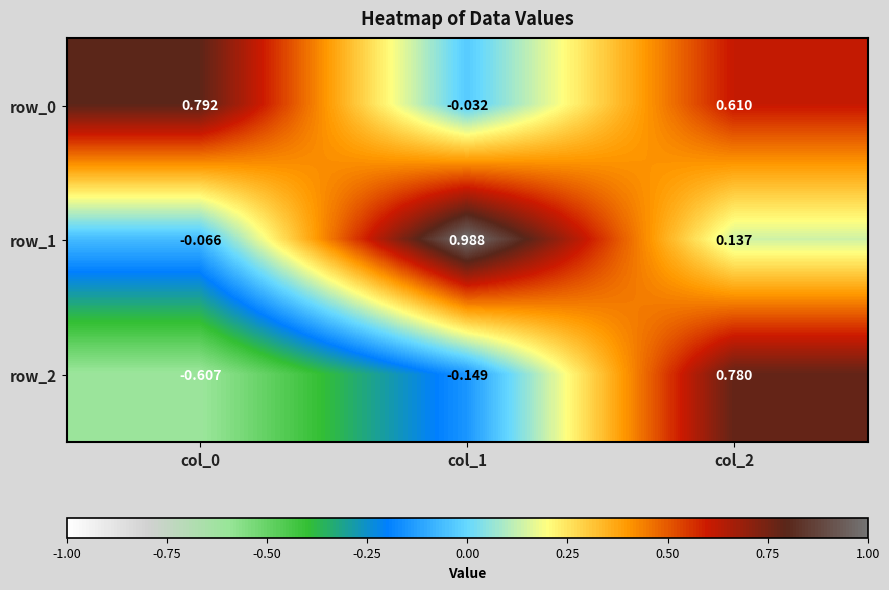

Is the value of row_2 at col_2 greater than the value of row_0 at col_0?

No